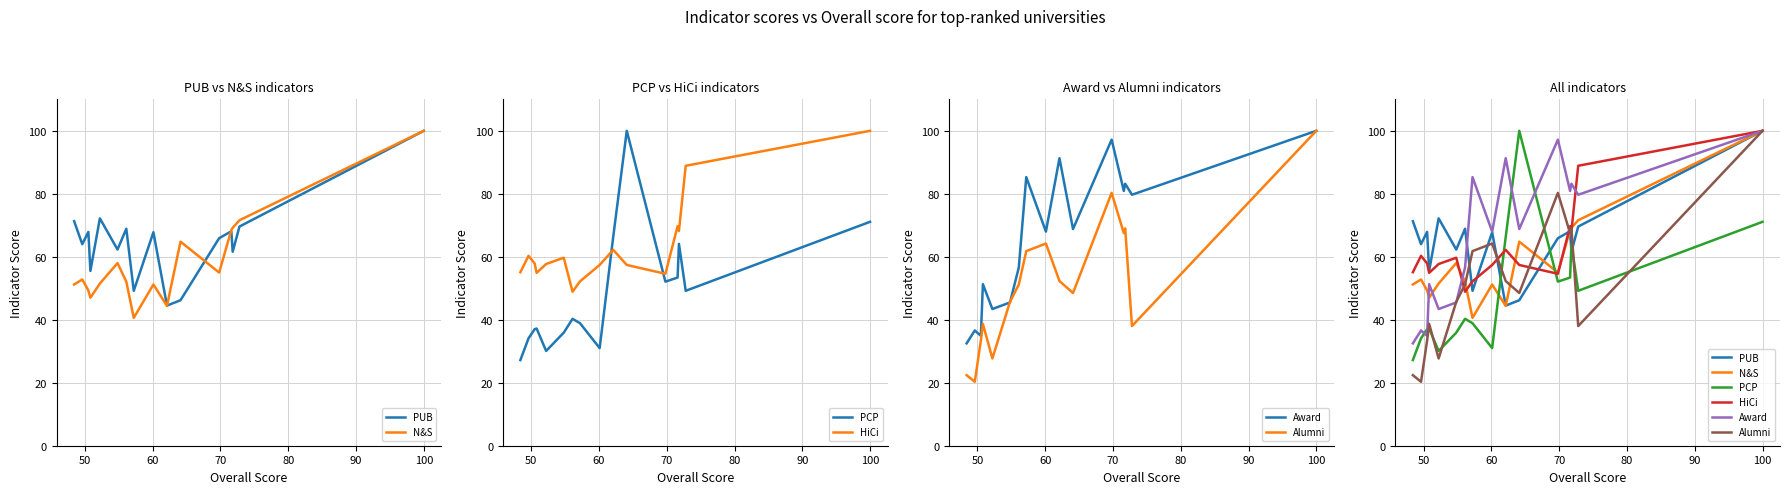

What is the minimum value for HiCi?

48.9